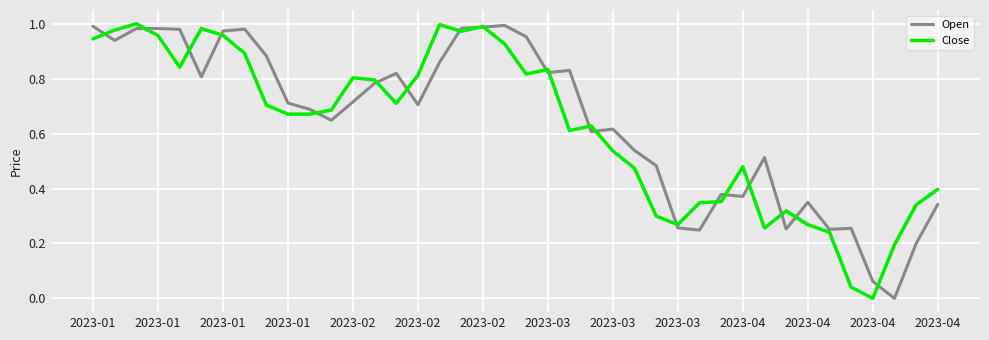

Which series has the largest range (max minus min)?

Close